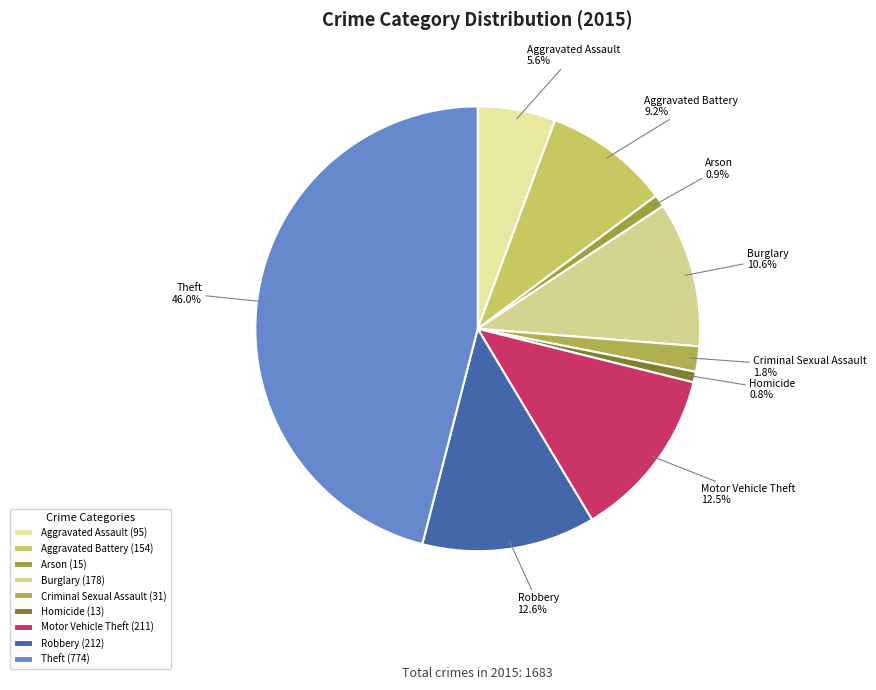

Is there a majority slice in this chart?

No